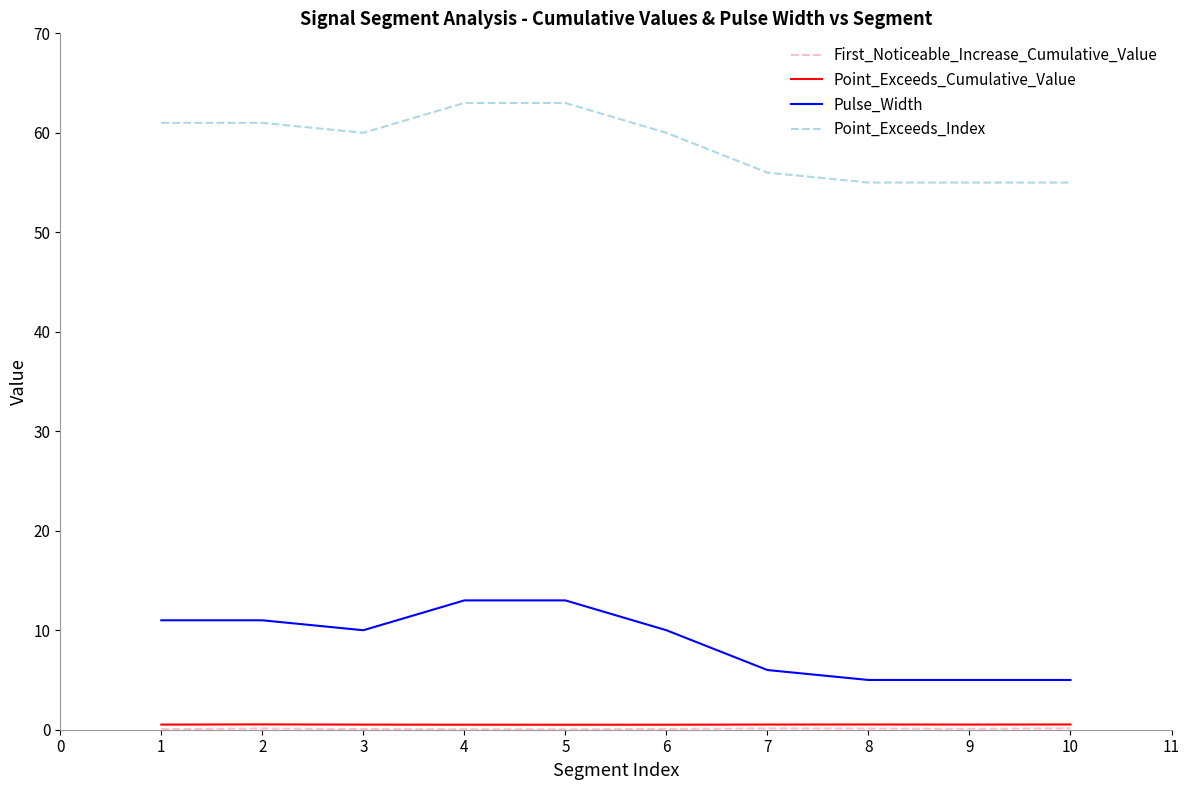

The Point_Exceeds_Index series shows 106.8 at 1. True or false?

False